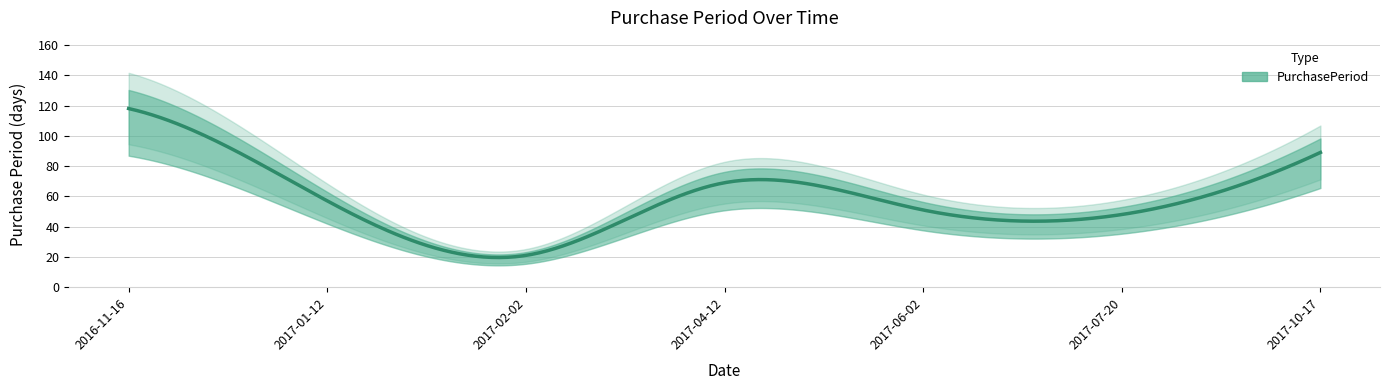

At which category does the chart reach its minimum across all series?

2017-02-02